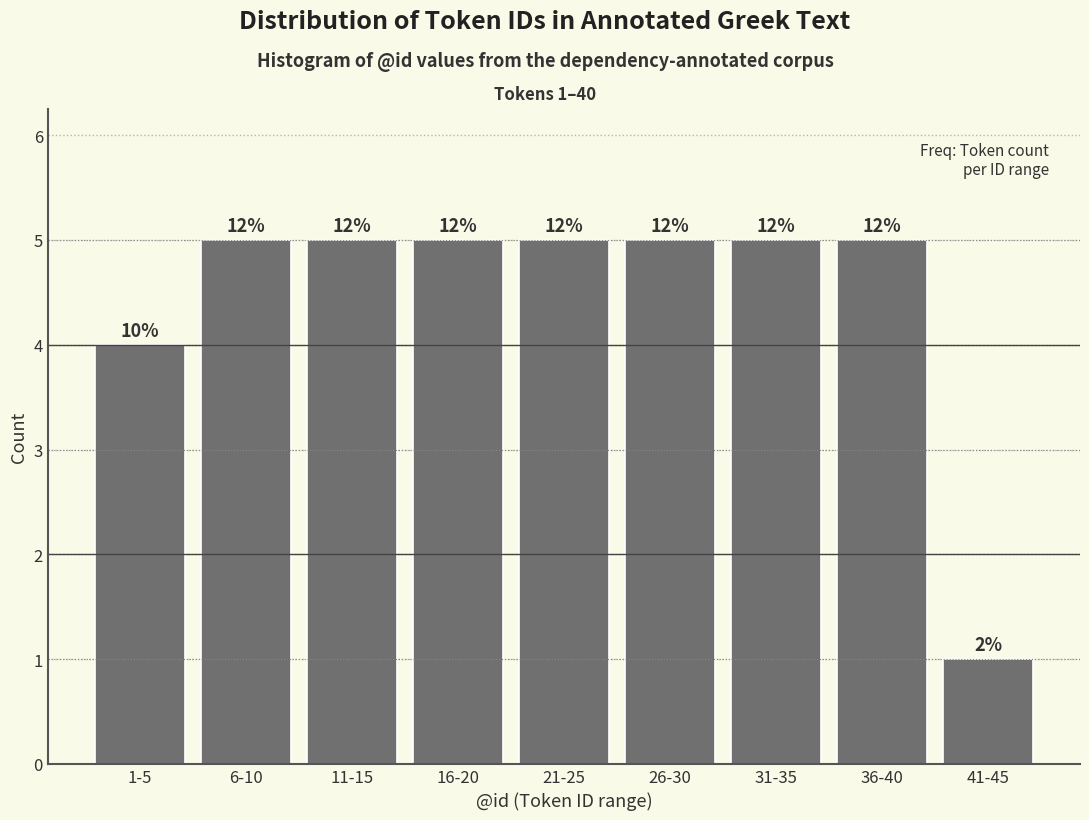

Are the bars horizontal?

No